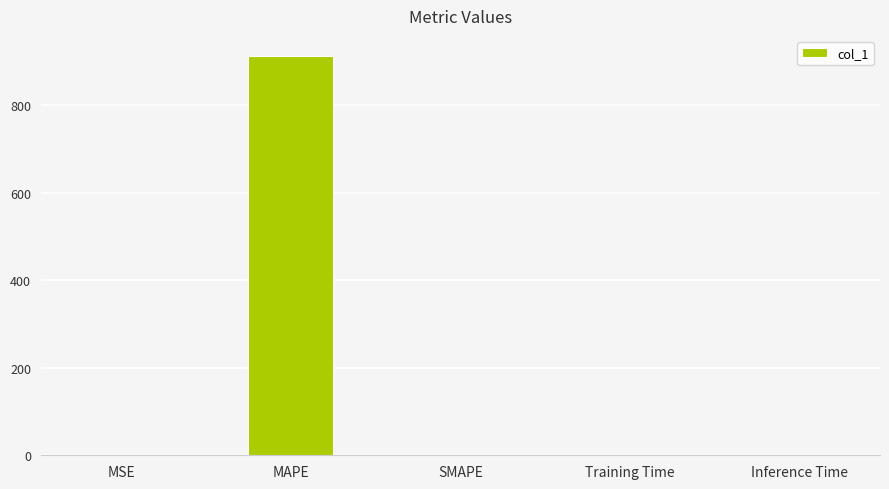

What is the maximum value shown in the chart?

913.4